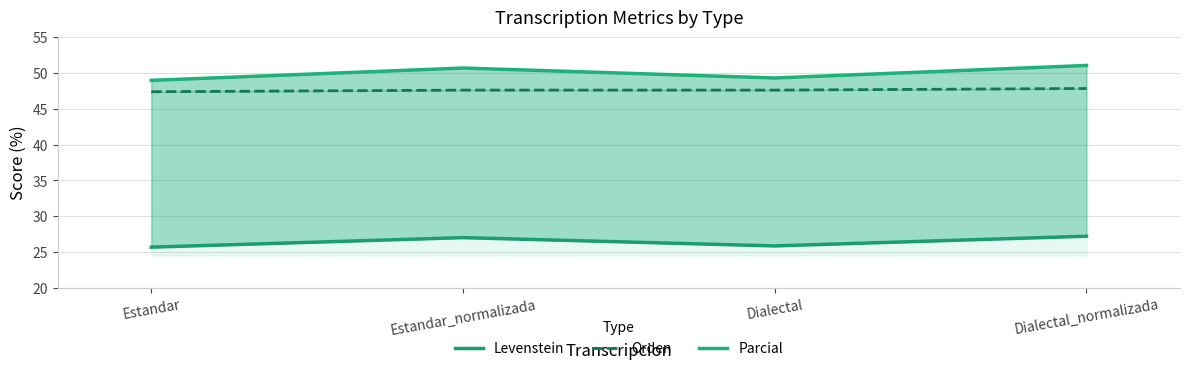

Rank the series at Estandar_normalizada from highest to lowest value.

Parcial, Orden, Levenstein